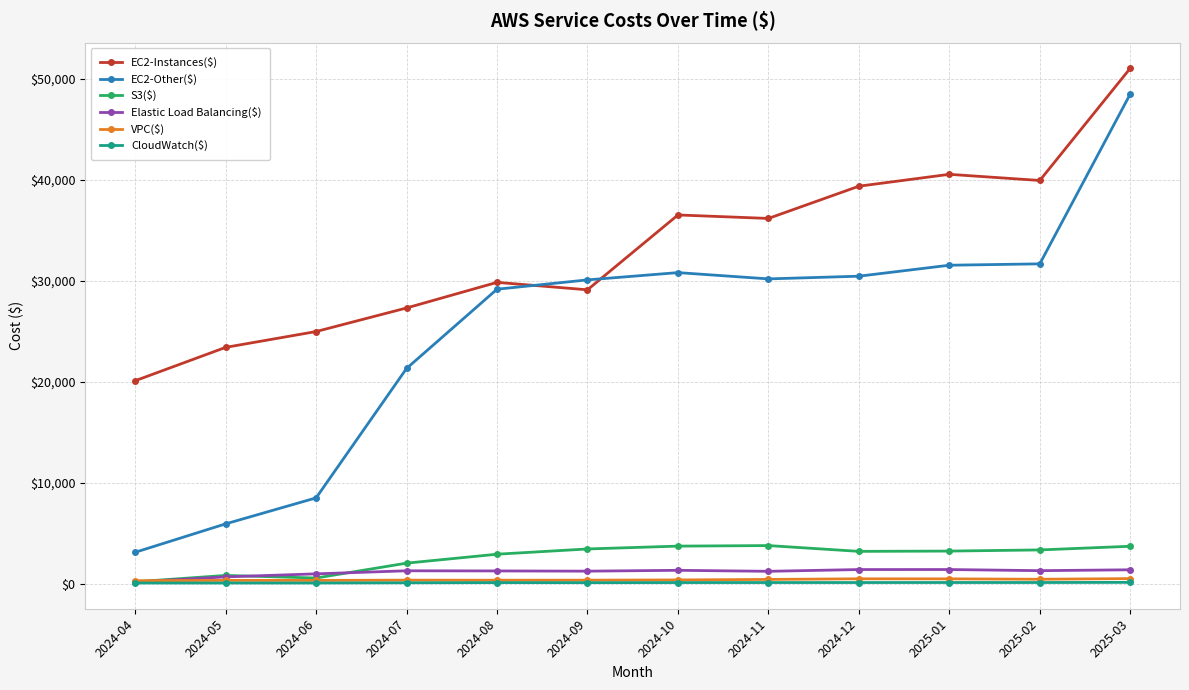

Which series changed the most between 2024-05 and 2024-11?

EC2-Other($)